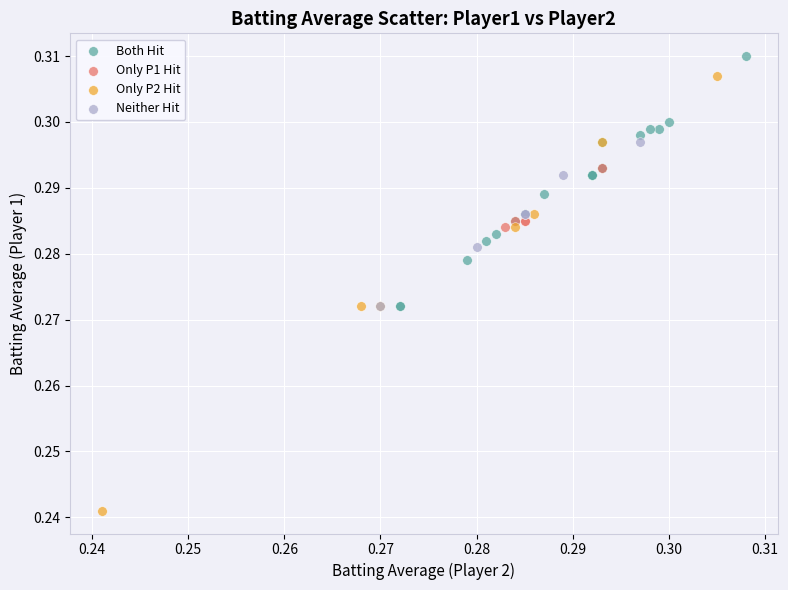

Which series contains the lowest Y value?

Only P2 Hit